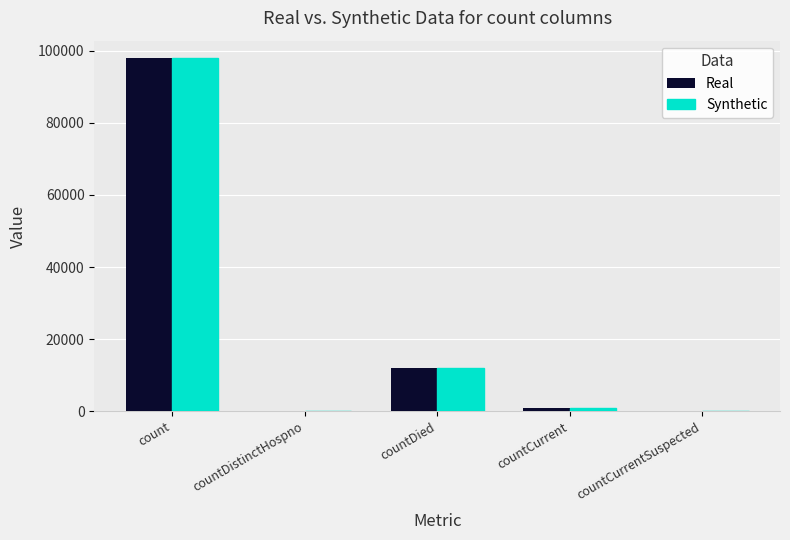

What is the sum of all Real values?

110829